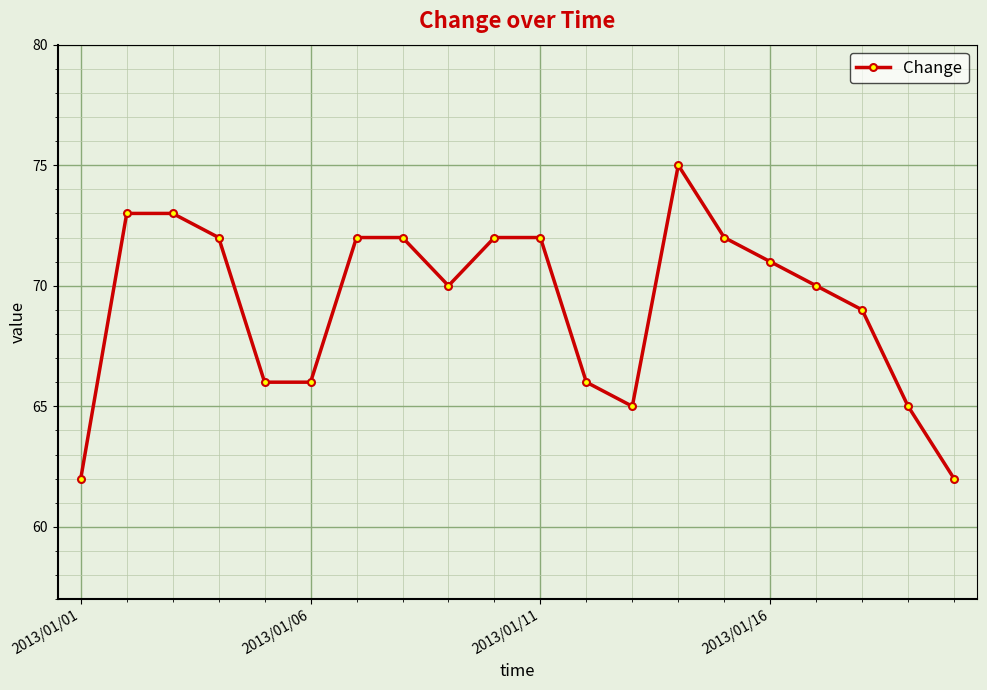

What is the greatest value displayed?

75